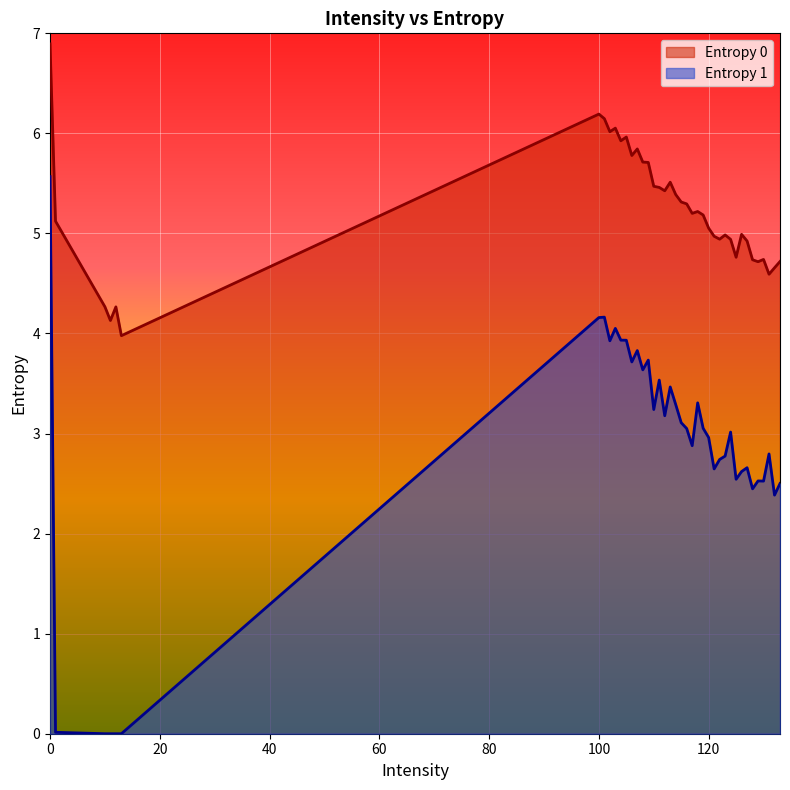

True or false: Entropy 0 has more than 0 points higher than both neighbors.

True